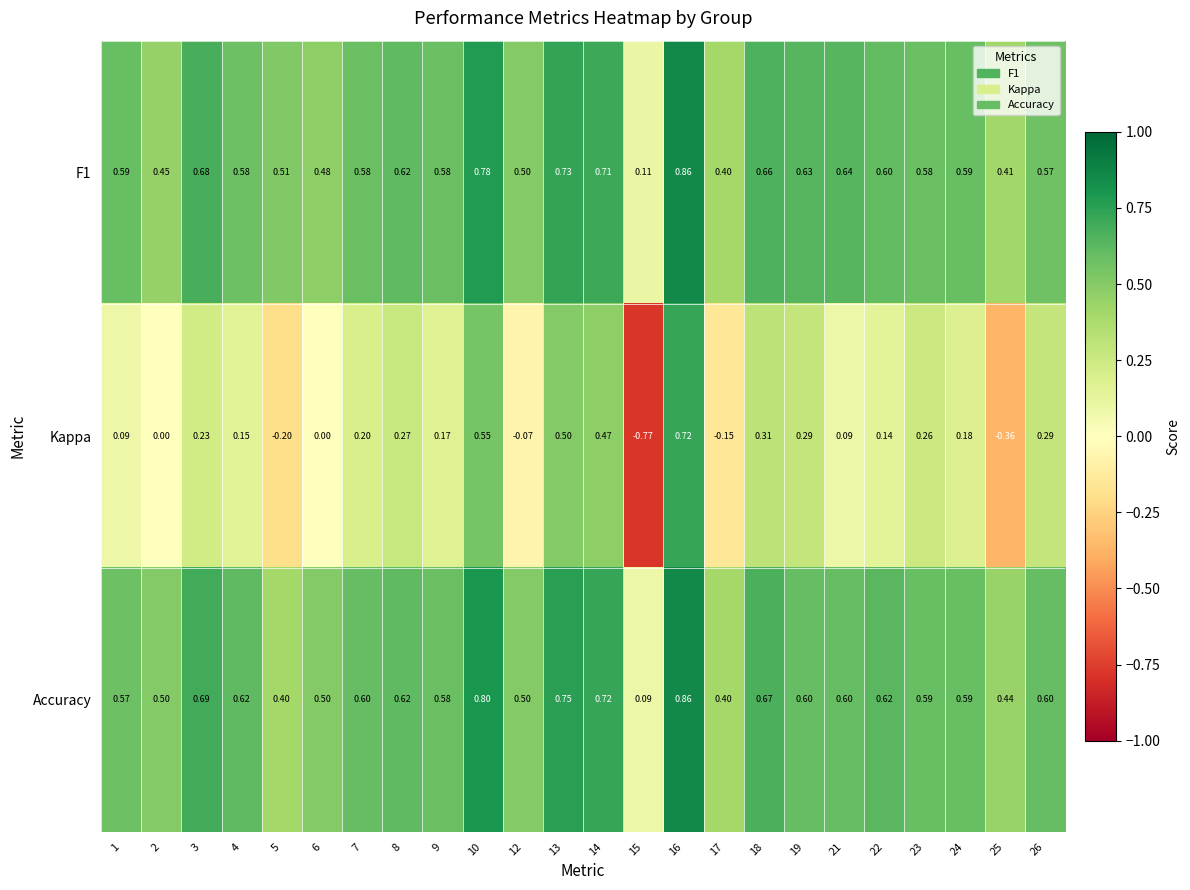

Between 12 and 21, which series saw the biggest shift?

Kappa